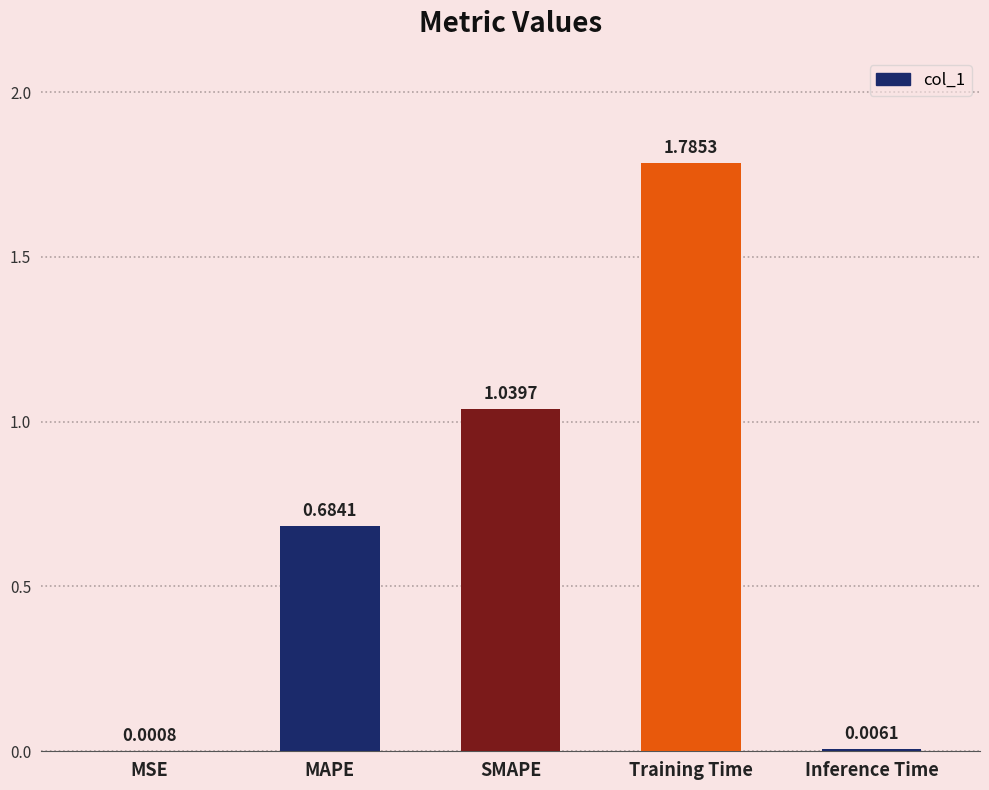

Between Inference Time and MSE, which is larger?

Inference Time